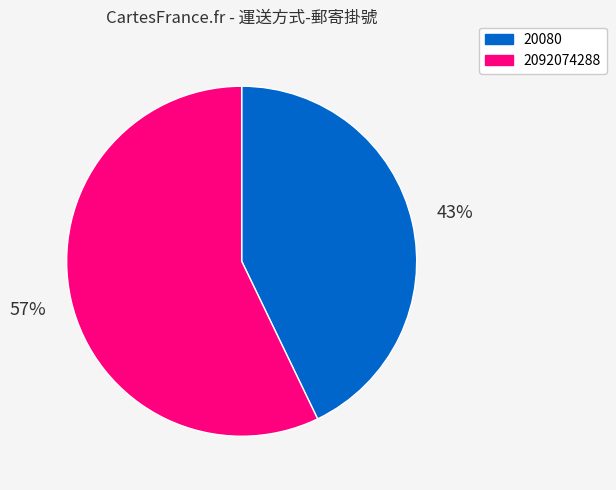

The 20080 slice represents 37% of the pie. True or false?

False